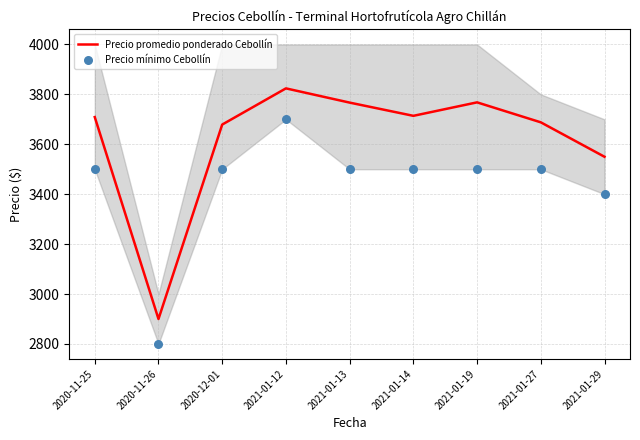

Which series reaches the maximum Y coordinate?

Precio promedio ponderado Cebollín